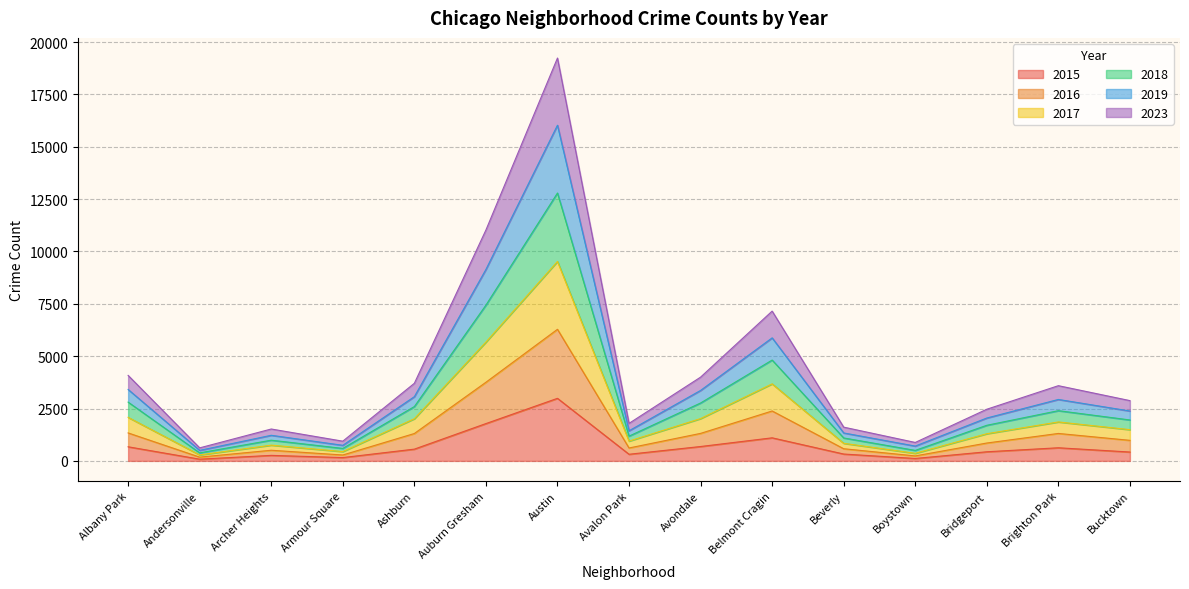

What are all the series names shown in the legend?

2015, 2016, 2017, 2018, 2019, 2023